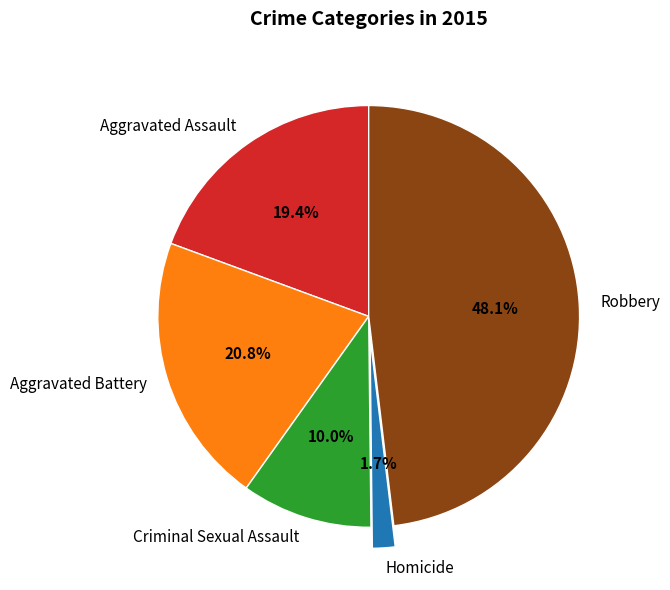

To the nearest percent, what is the combined percentage of Aggravated Battery and Robbery?

69%